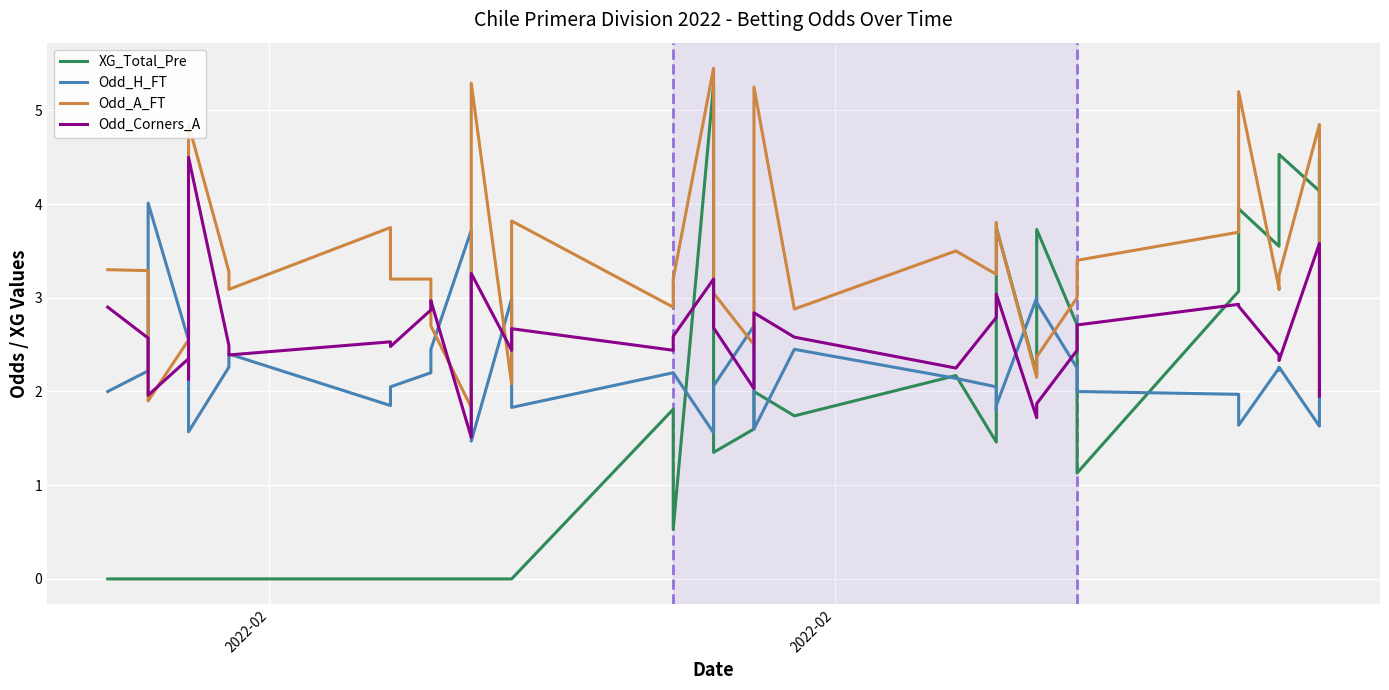

Where does the Odd_A_FT series first go above 3?

2022-02